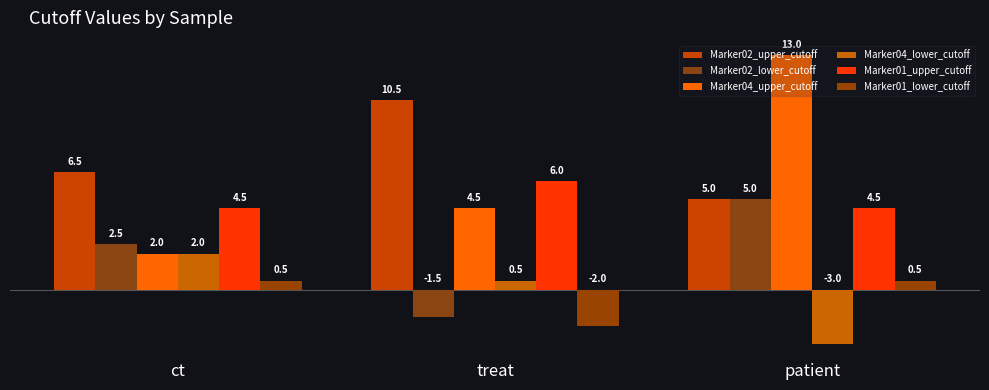

What is the value of the Marker01_lower_cutoff bar at the 2nd from the left?

-2.0